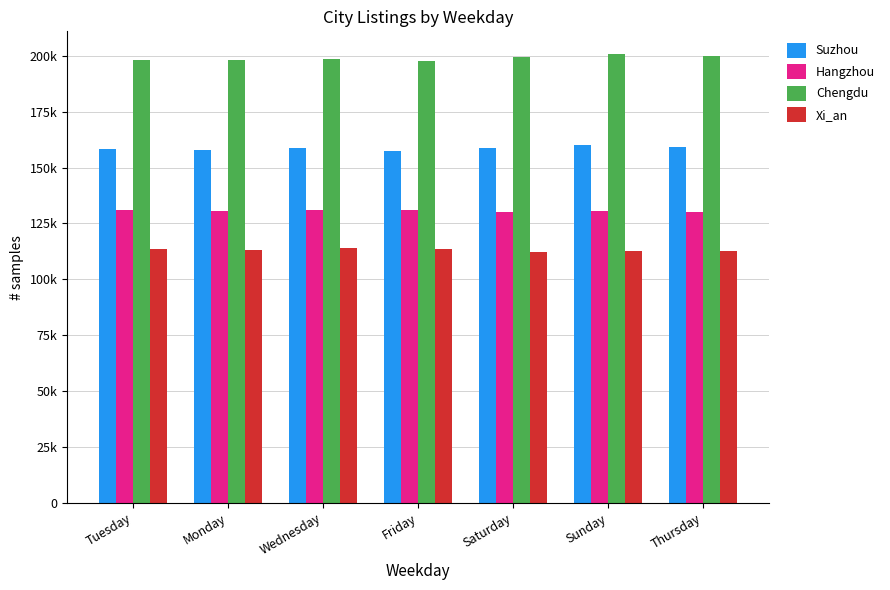

What are all the series names shown in the legend?

Suzhou, Hangzhou, Chengdu, Xi_an